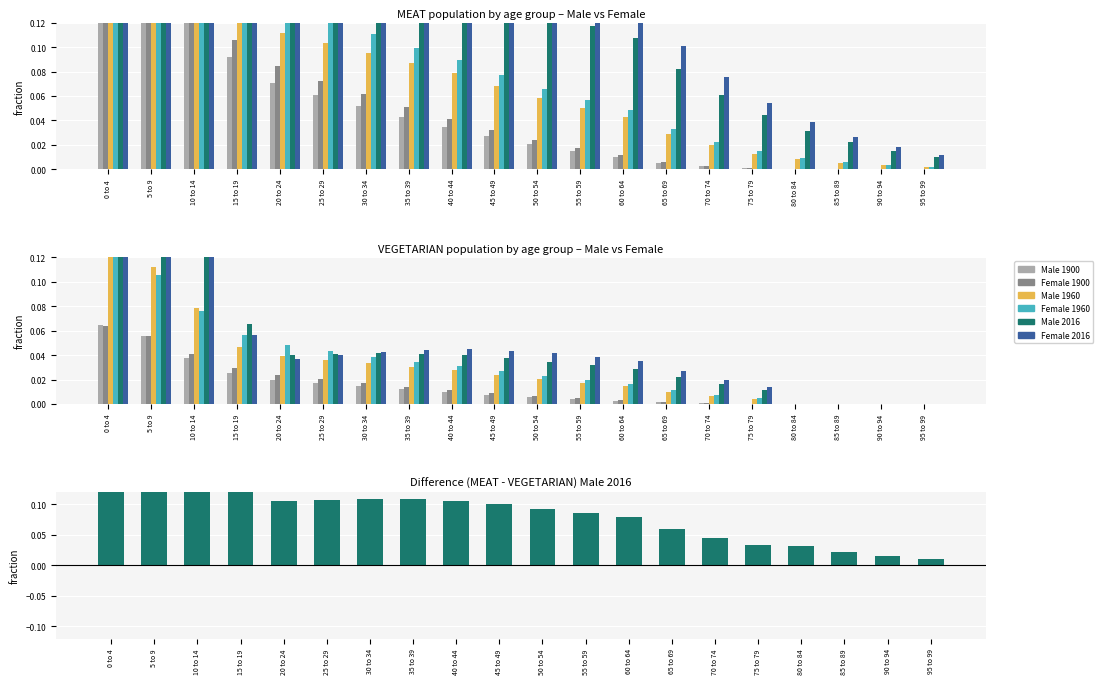

List the labels in order of MEAT_Male_1900 value, largest first.

0 to 4, 5 to 9, 10 to 14, 15 to 19, 20 to 24, 25 to 29, 30 to 34, 35 to 39, 40 to 44, 45 to 49, 50 to 54, 55 to 59, 60 to 64, 65 to 69, 70 to 74, 75 to 79, 80 to 84, 85 to 89, 90 to 94, 95 to 99